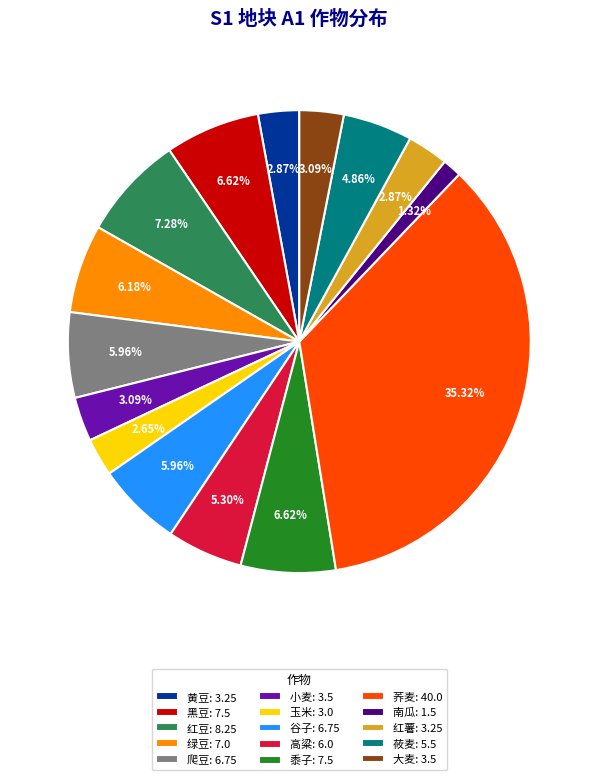

What is the ratio of the value at 南瓜 to the value at 大麦?

0.4